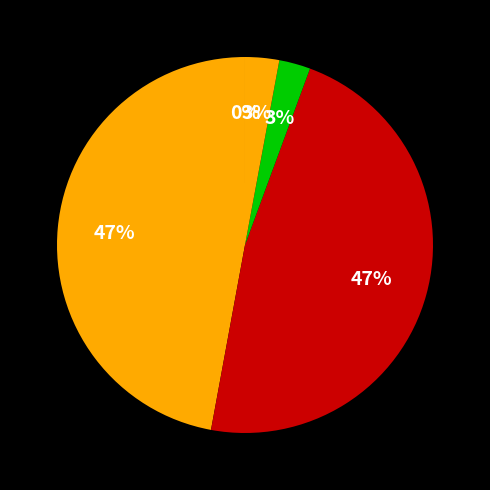

Is there any slice that represents more than half of the pie?

No